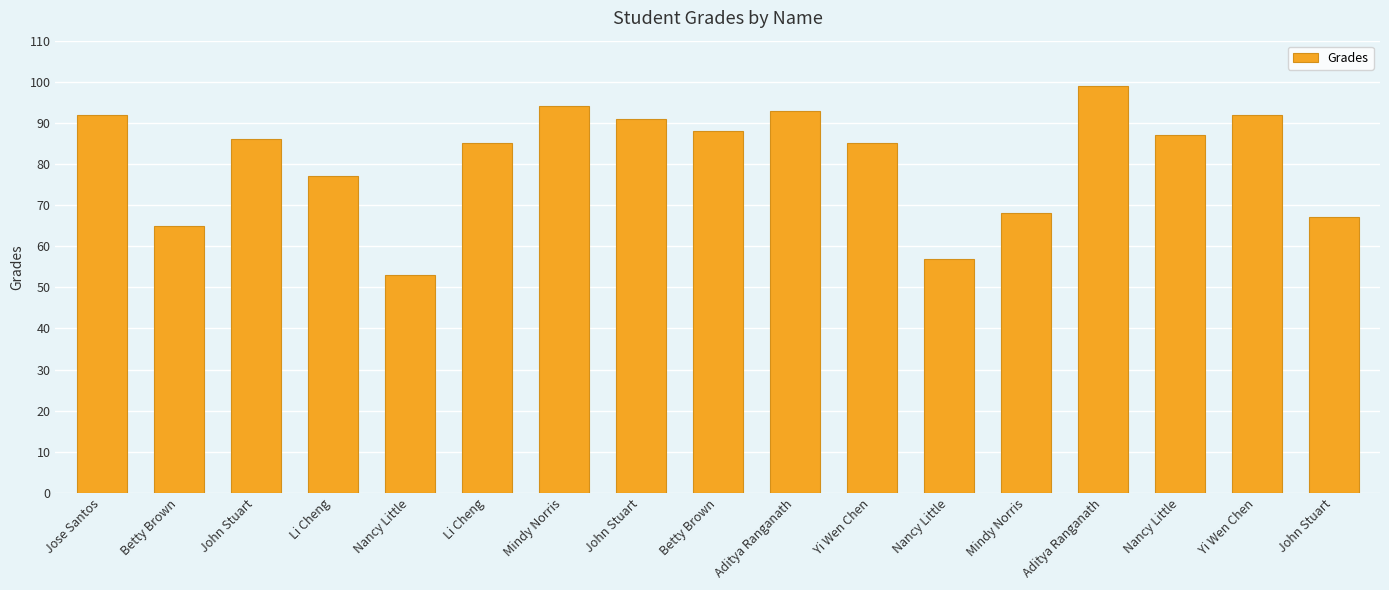

Count the number of data series in this chart.

1